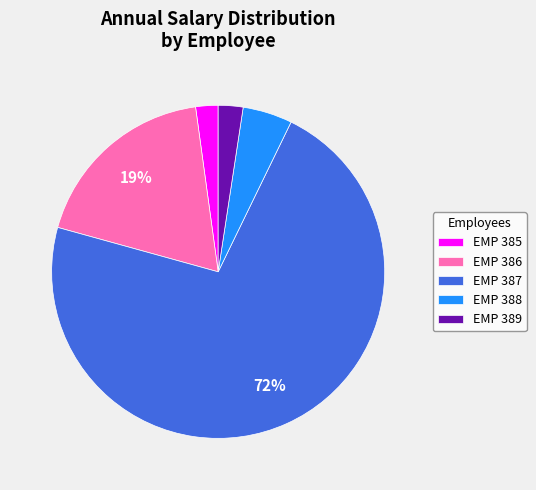

Count the number of slices in the pie.

5